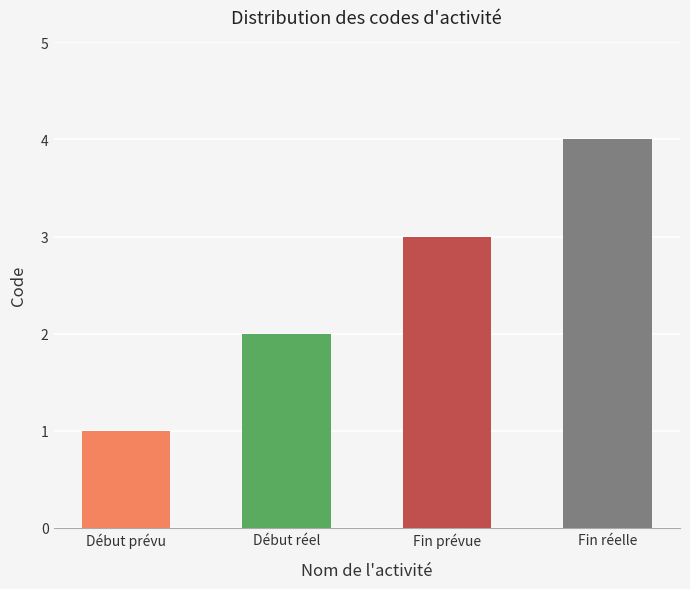

Rank the categories by value from lowest to highest.

Début prévu, Début réel, Fin prévue, Fin réelle